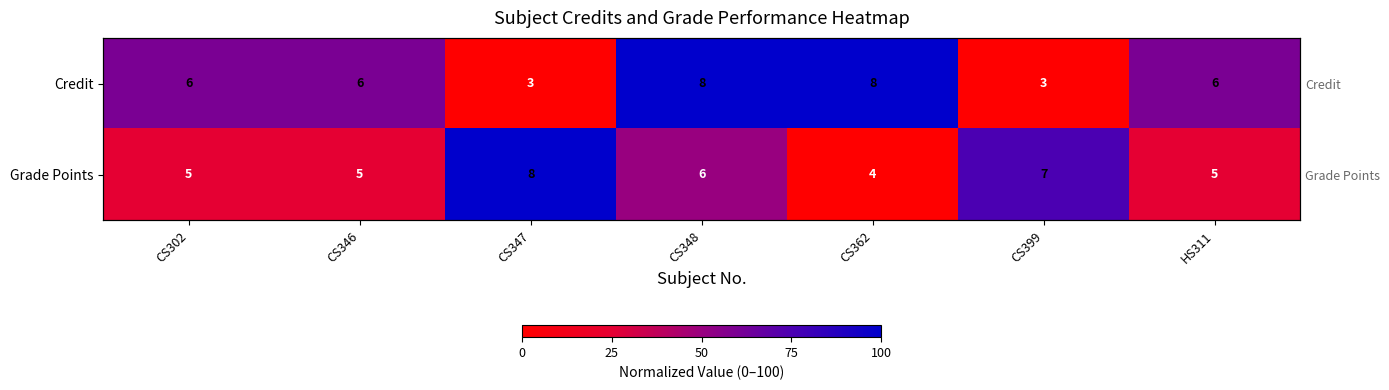

Is the value of Credit at HS311 greater than the value of Grade Points at HS311?

Yes